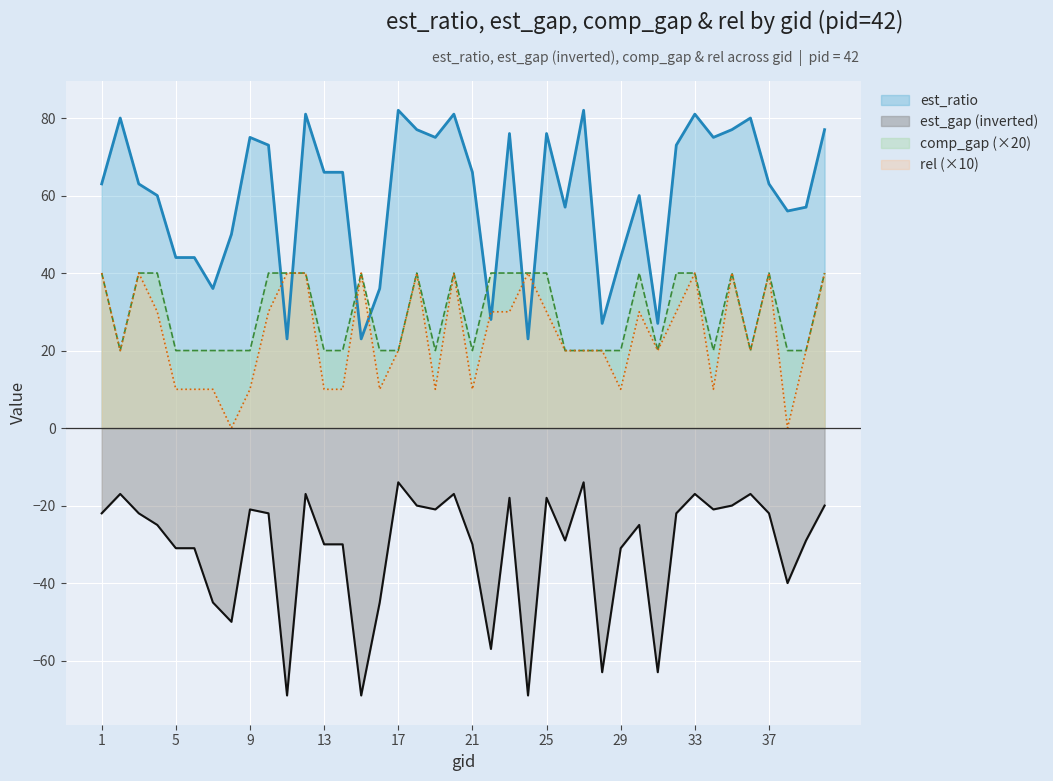

List the series in order of their peak value, lowest first.

est_gap, comp_gap, rel, est_ratio